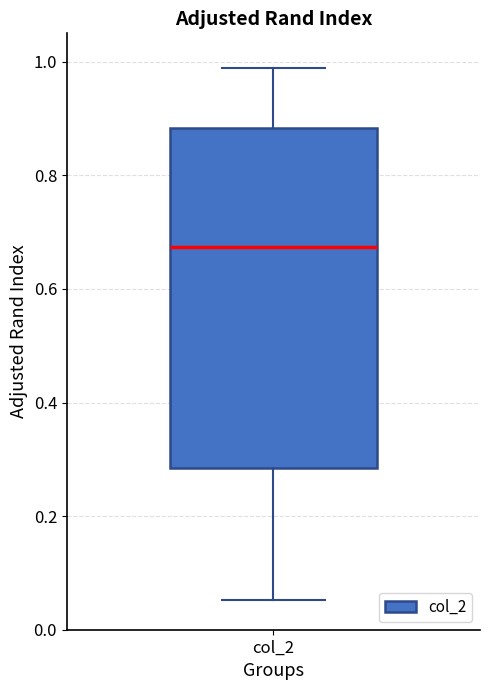

Transcribe this box plot: give where the median line is, the range the box spans, and where the two whiskers end, as read against the y-axis. The values are not printed on the chart, so give them approximately, as read against the axis.

median 0.68, box 0.28 to 0.88, whiskers 0.06 to 0.98